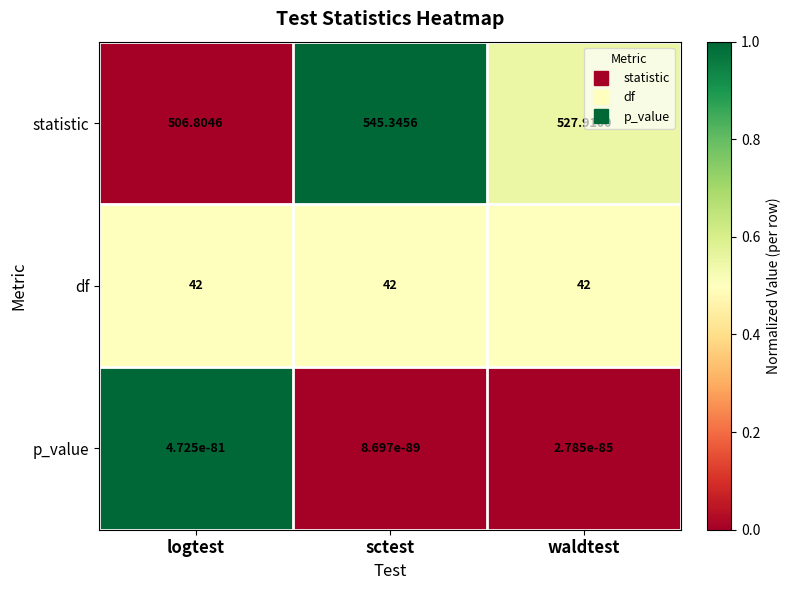

List the series in order of their peak value, highest first.

statistic, df, p_value